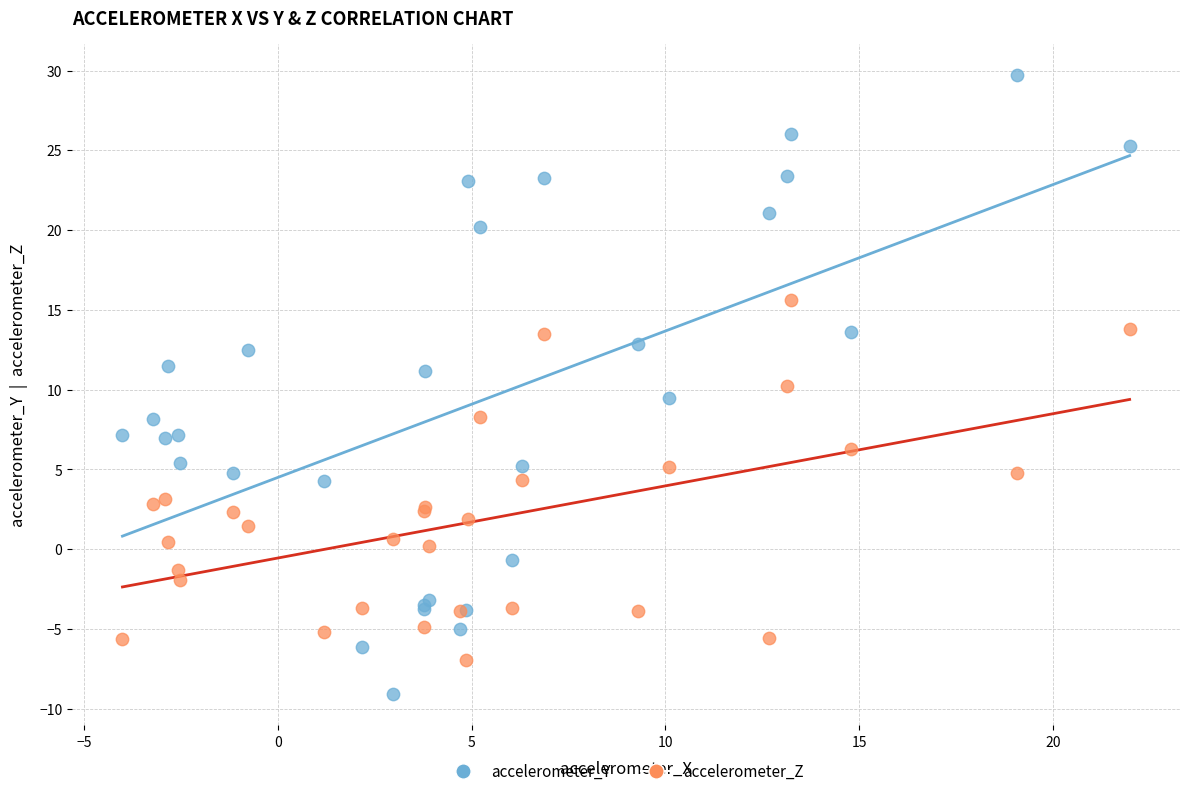

Which series has the largest Y range (max minus min)?

accelerometer_Y